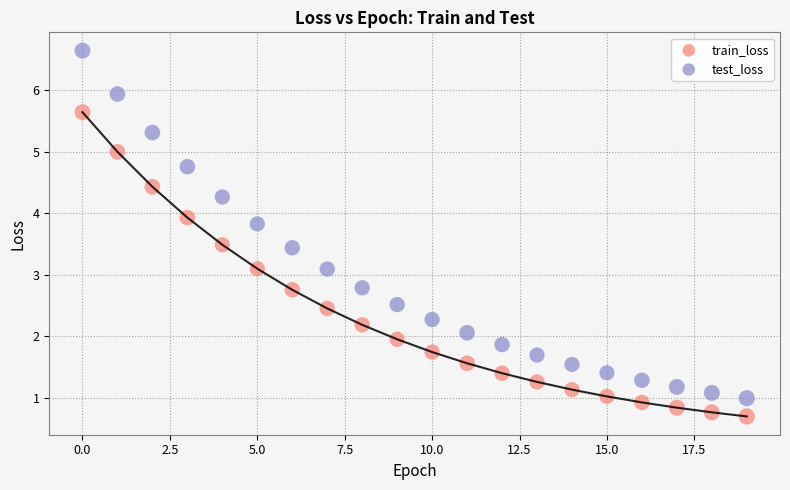

Which series contains the highest Y value?

test_loss